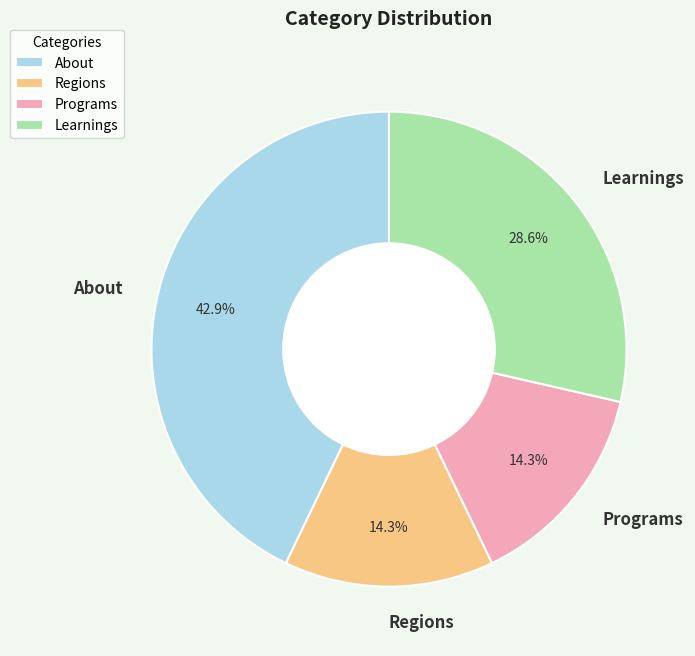

What portion of the pie excludes Regions?

85.7%